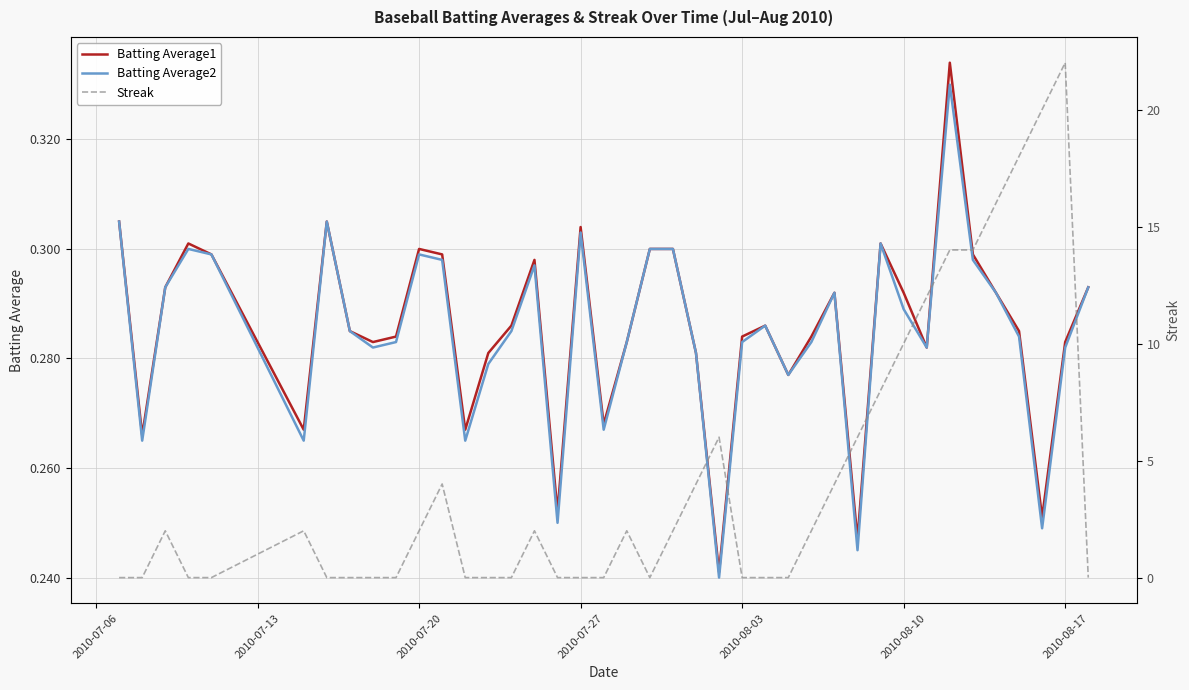

Which series ends up on top after the final intersection of Streak and Batting Average2?

Batting Average2